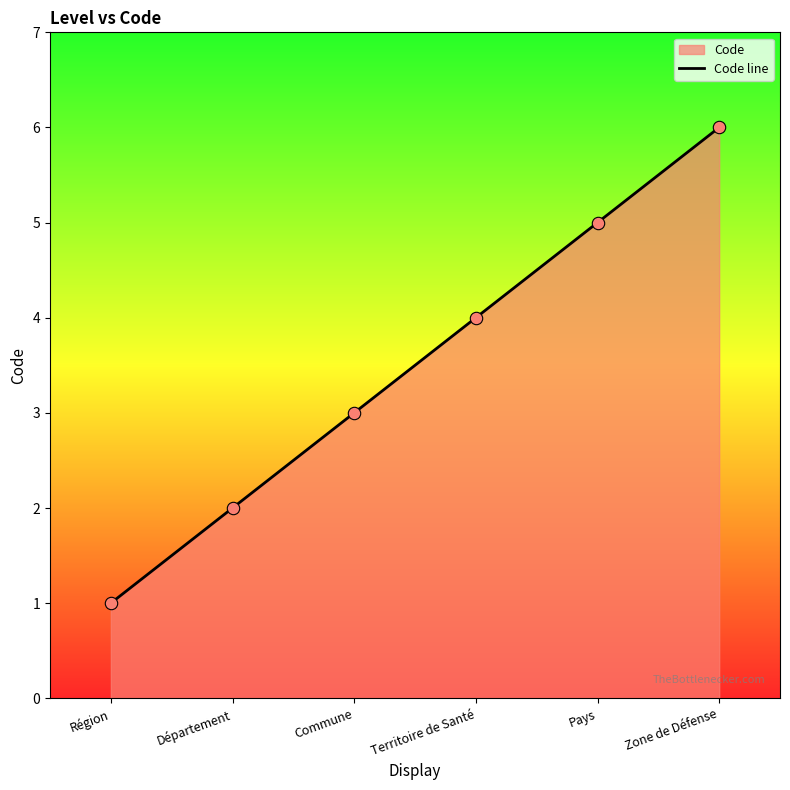

What is the change in value from Département to Zone de Défense?

+4